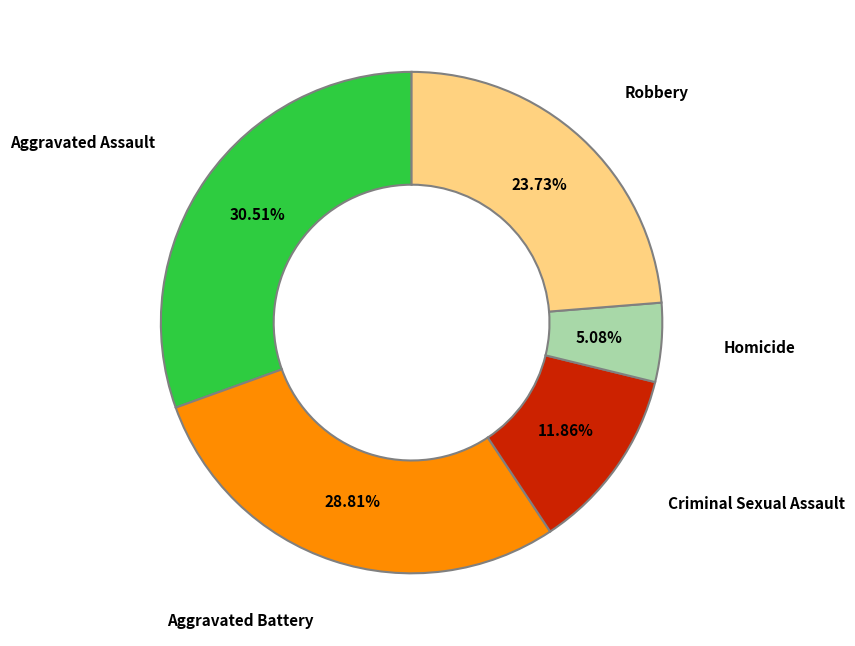

What is the ratio of the value at Homicide to the value at Robbery?

0.2